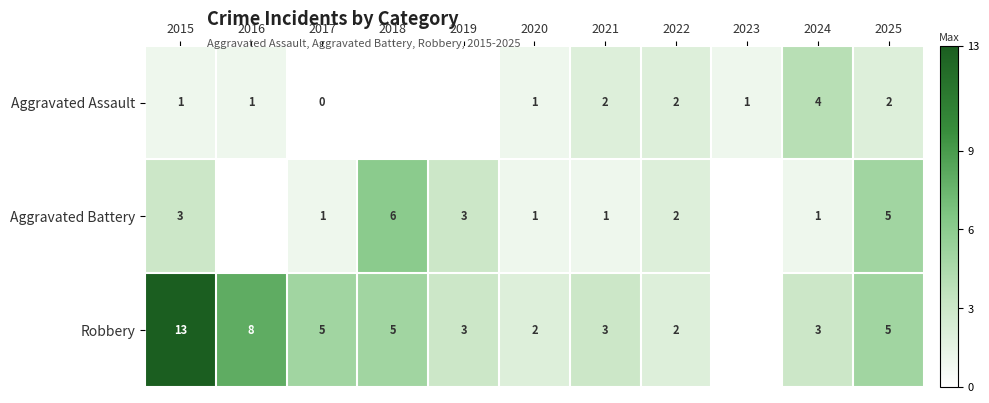

True or false: Aggravated Assault has a value of 0 at 2020.

False